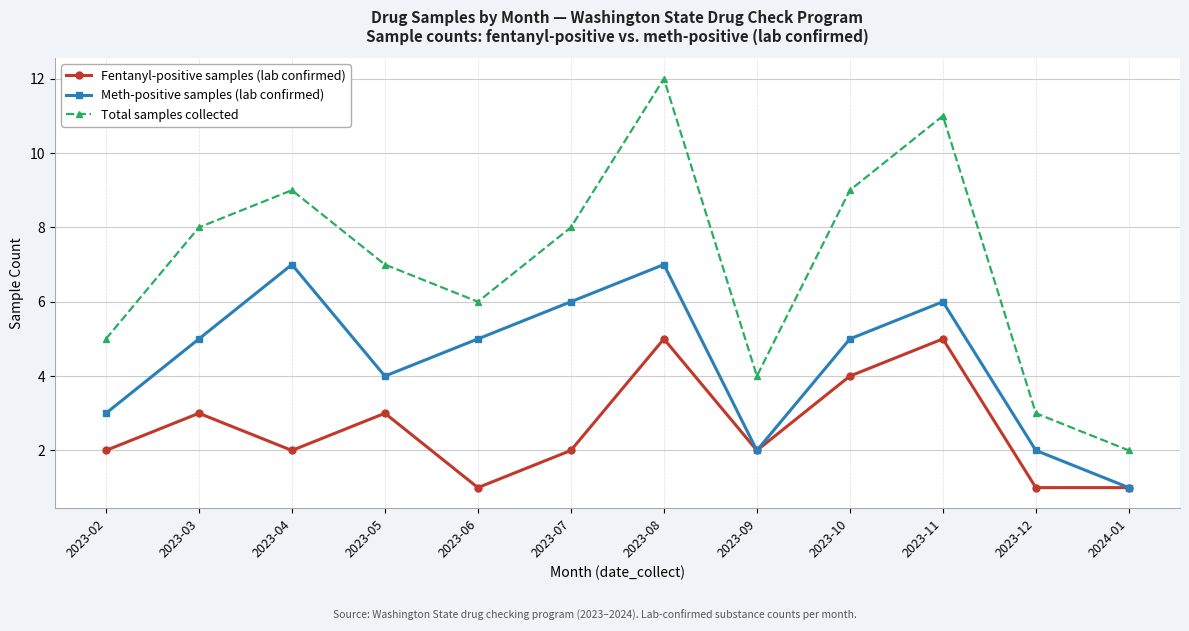

Rank the series by their average value, from highest to lowest.

Total samples collected, Meth-positive samples (lab confirmed), Fentanyl-positive samples (lab confirmed)